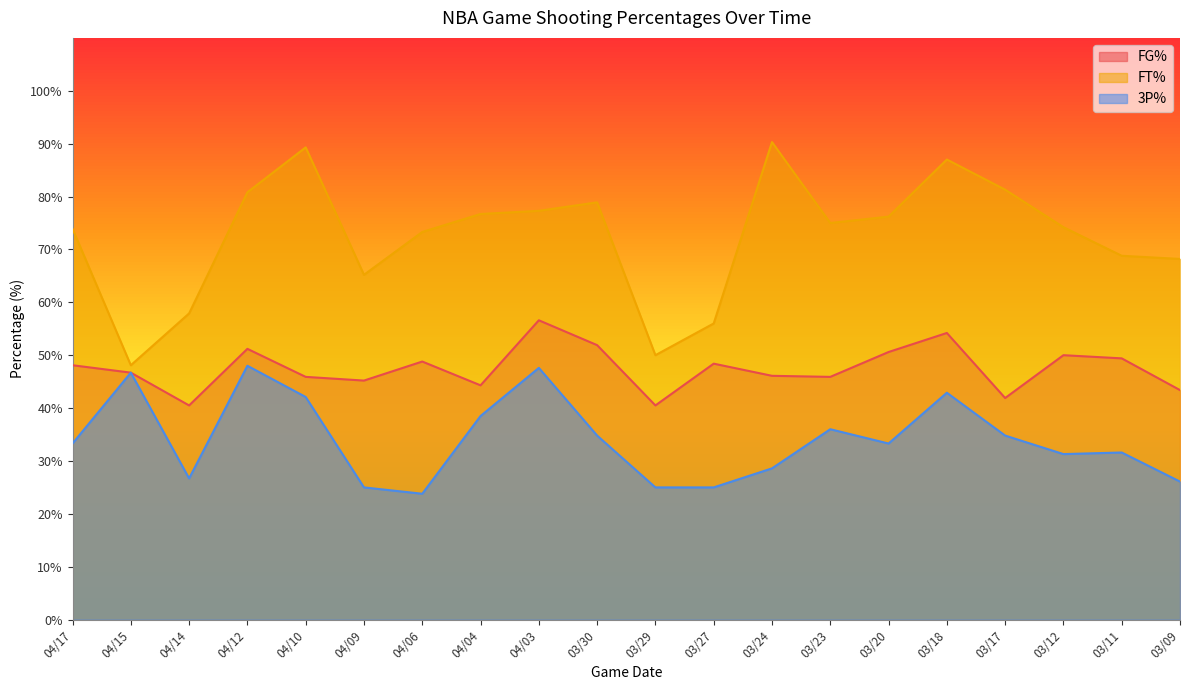

What is the sum of all FT% values?

1448.4